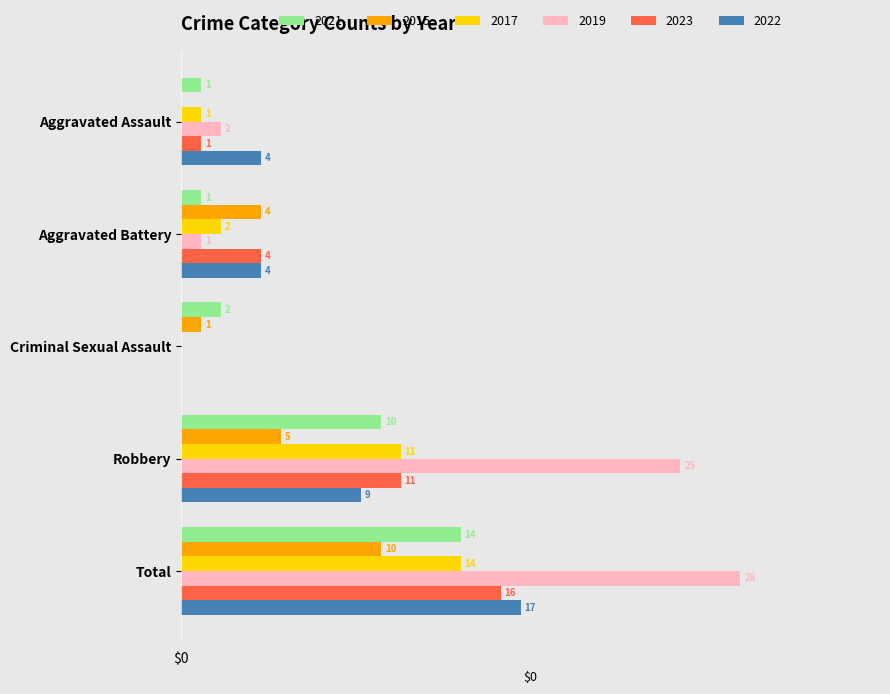

Which label corresponds to the largest value in the chart?

Total